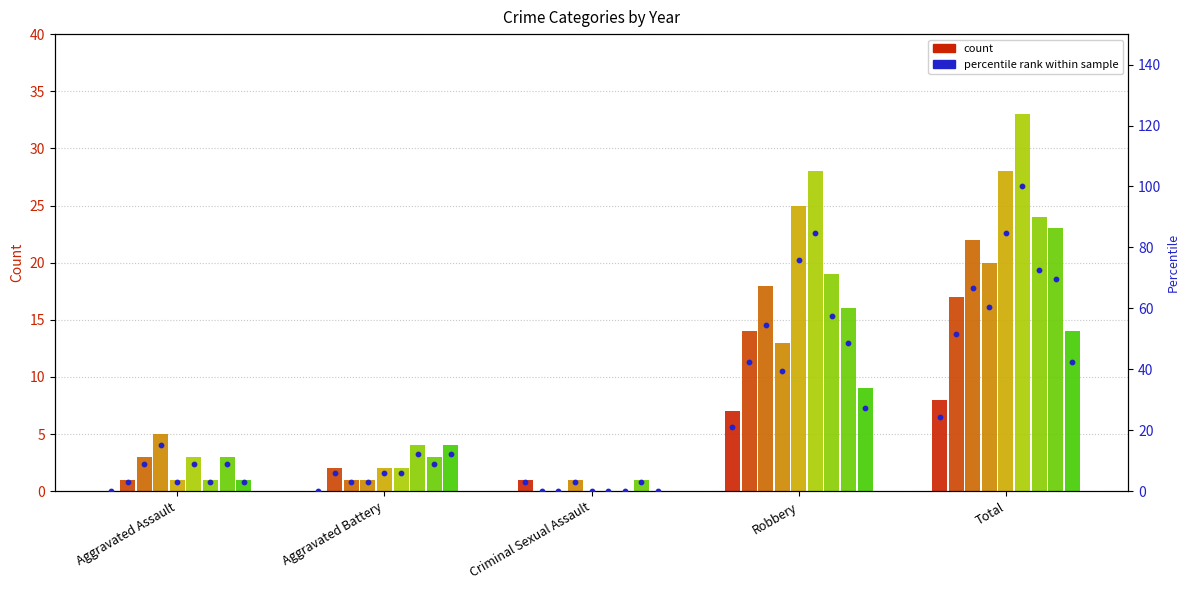

Between Aggravated Battery and Aggravated Assault, which is larger?

Aggravated Battery